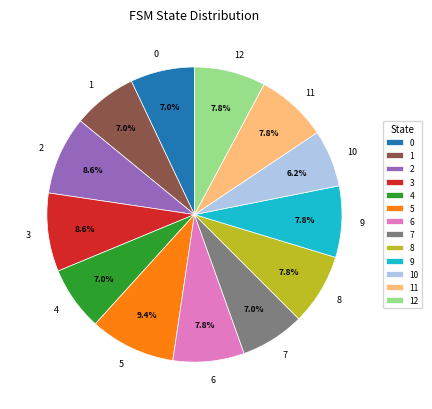

What percentage is NOT represented by 11?

92.2%